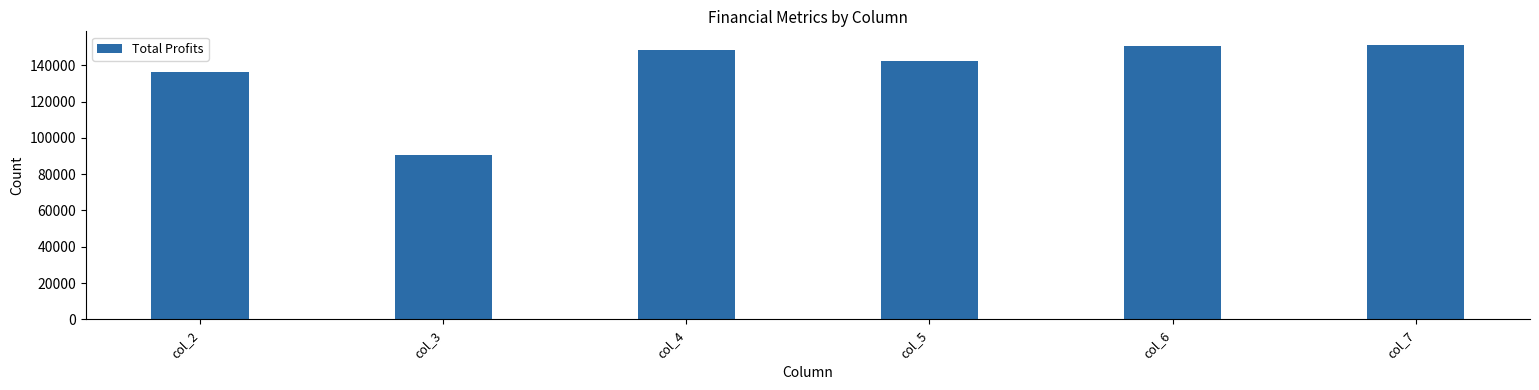

What is the greatest value displayed?

151099.7